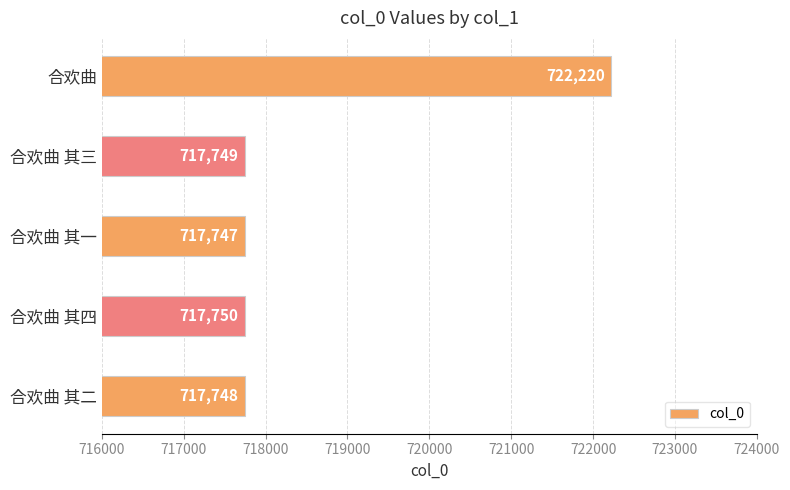

How many data points does each series have?

5